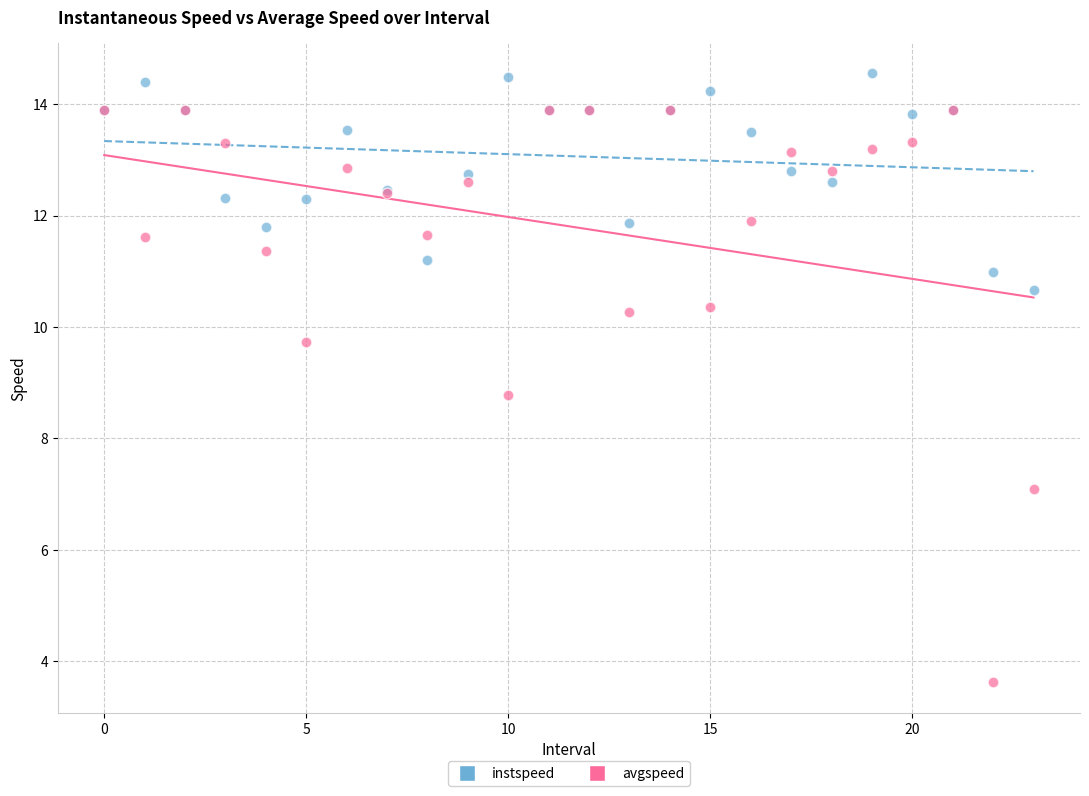

Across all series, what Y value is closest to 9?

8.8